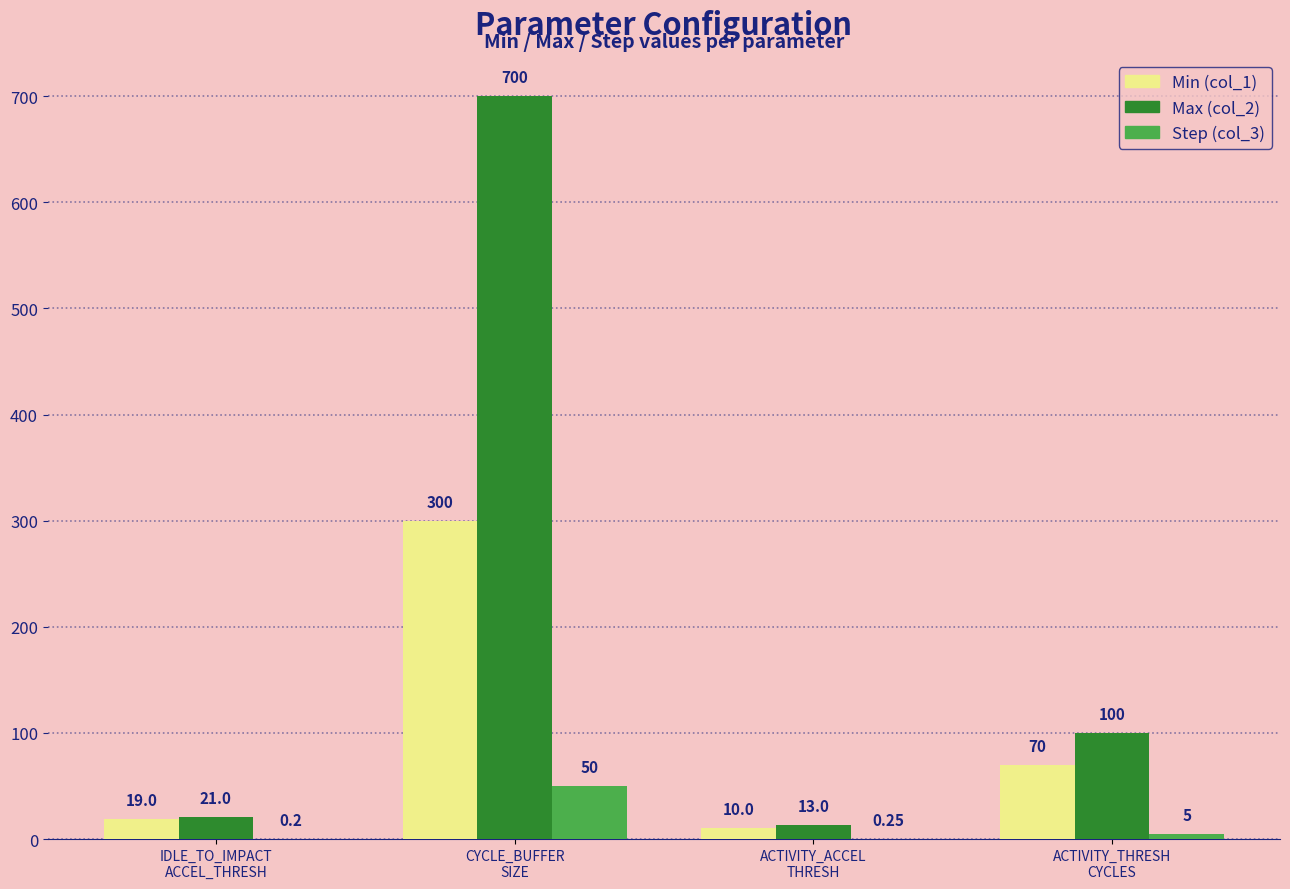

How many series are shown in this chart?

3